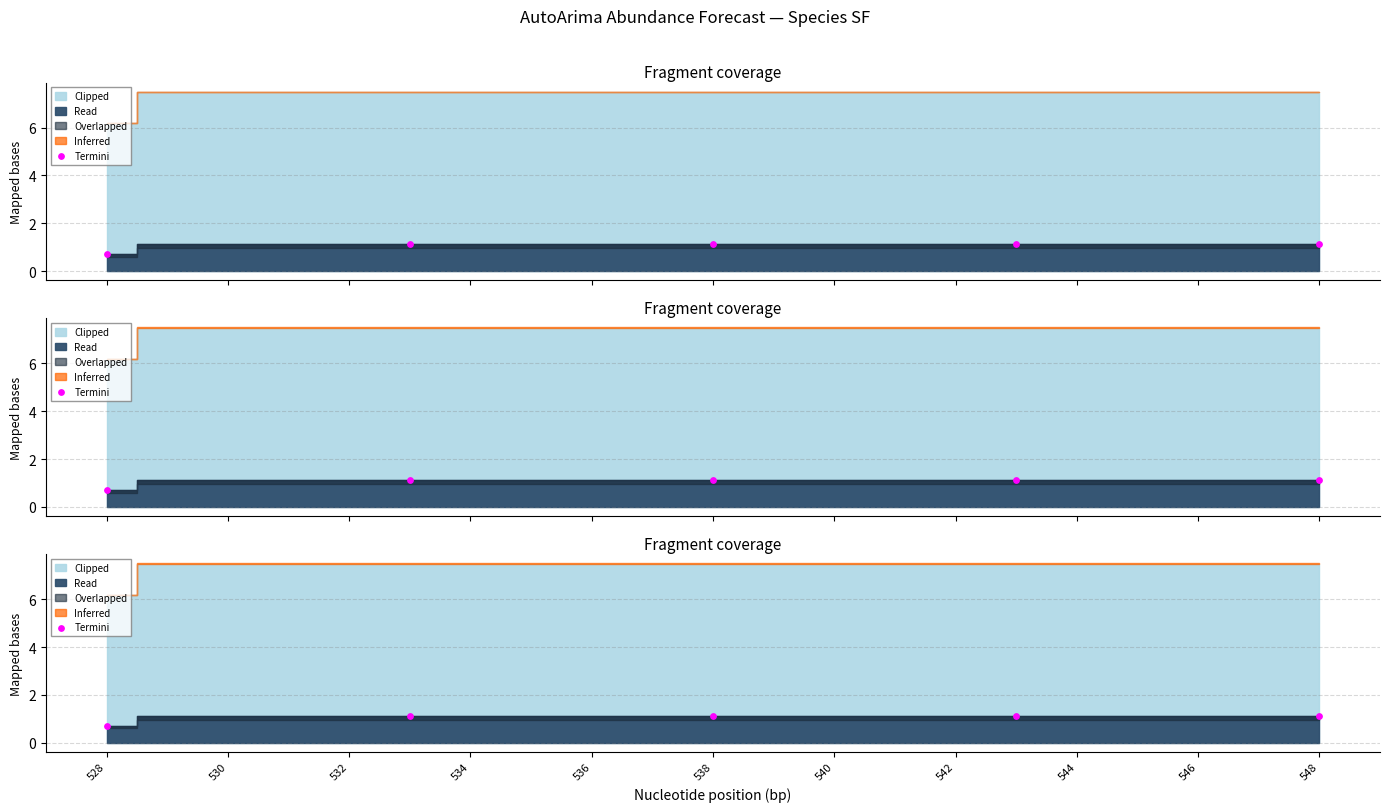

What is the ratio of the value at 534 to the value at 532?

1.0